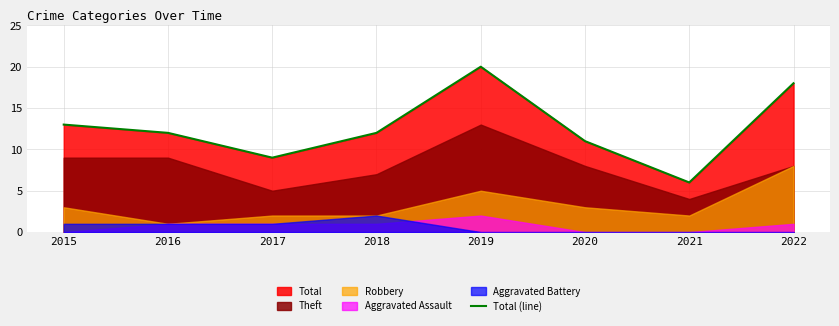

The value at 2022 is 5. True or false?

False